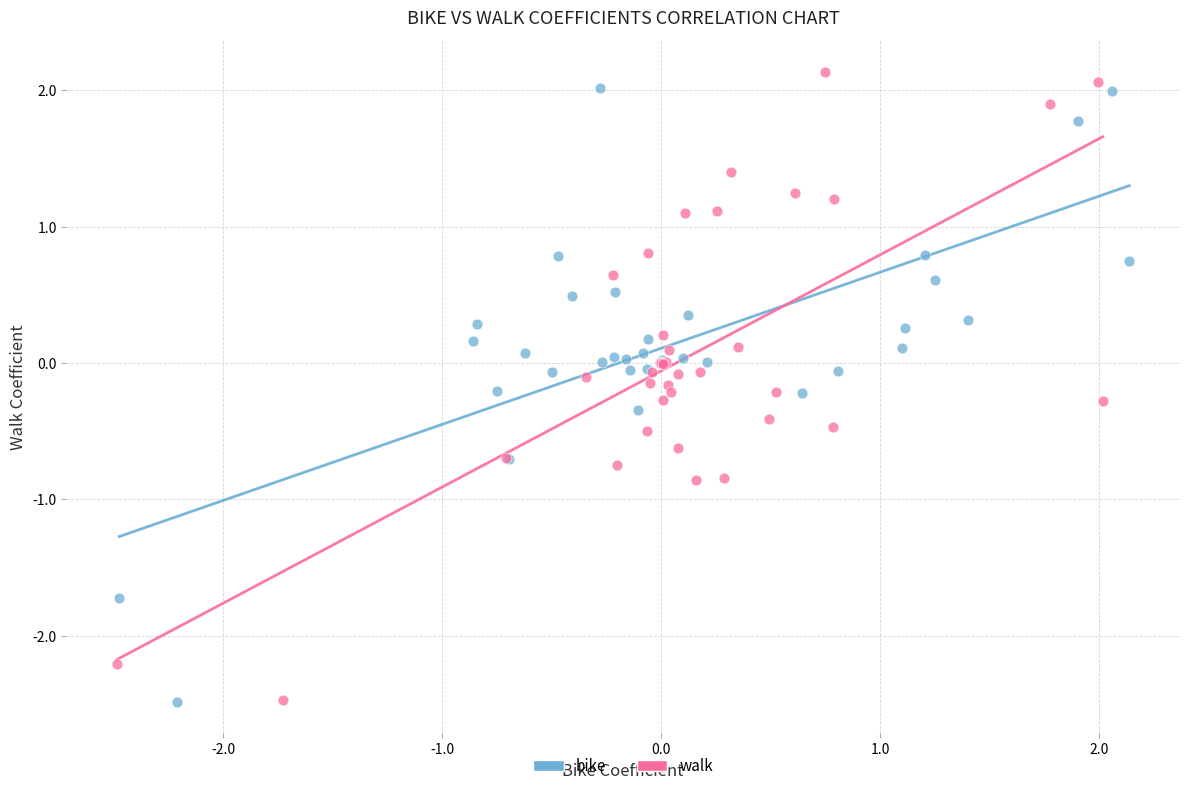

What are all the series names shown in the legend?

bike, walk